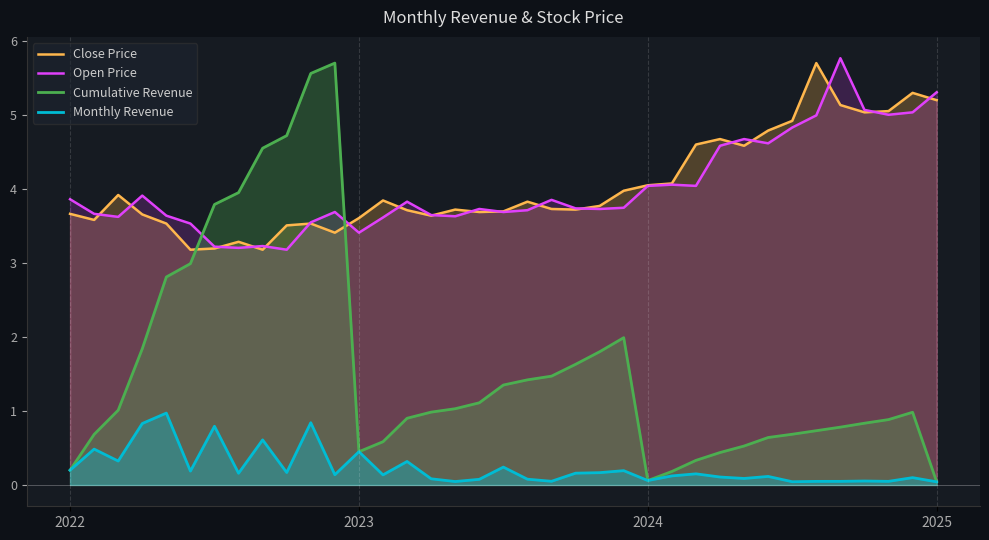

What are all the series names shown in the legend?

Close Price, Open Price, Cumulative Revenue, Monthly Revenue